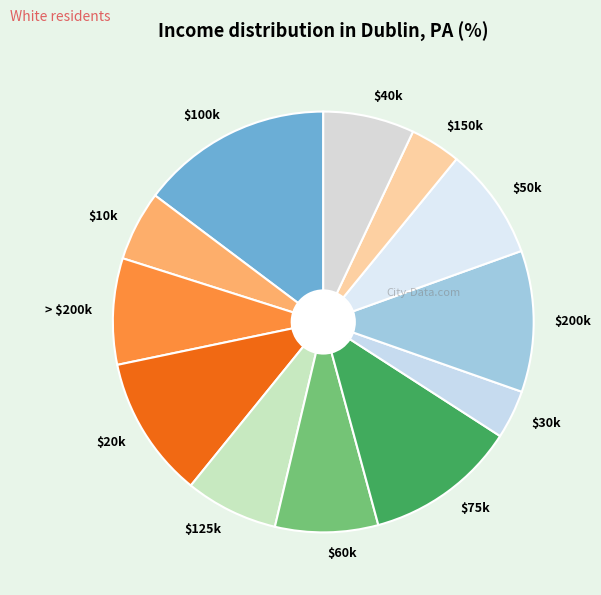

Is there any slice that represents more than half of the pie?

No